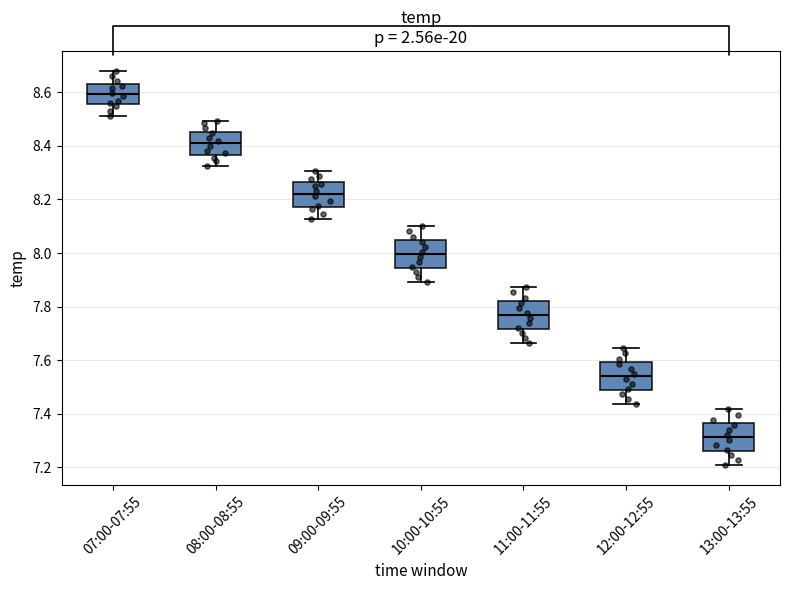

Reading left to right, transcribe this box plot: for each box, give where its median line is, the range the box spans, and where its two whiskers end, as read against the y-axis. The values are not printed on the chart, so give them approximately, as read against the axis.

07:00-07:55: median 8.60, box 8.56 to 8.62, whiskers 8.52 to 8.68
08:00-08:55: median 8.40, box 8.36 to 8.46, whiskers 8.32 to 8.50
09:00-09:55: median 8.22, box 8.18 to 8.26, whiskers 8.12 to 8.30
10:00-10:55: median 8.00, box 7.94 to 8.04, whiskers 7.90 to 8.10
11:00-11:55: median 7.76, box 7.72 to 7.82, whiskers 7.66 to 7.88
12:00-12:55: median 7.54, box 7.48 to 7.60, whiskers 7.44 to 7.64
13:00-13:55: median 7.32, box 7.26 to 7.36, whiskers 7.20 to 7.42